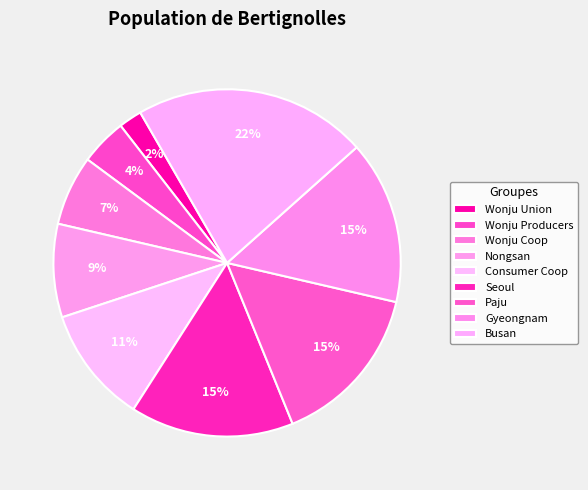

Is it true that Consumer Coop is 23% of the pie?

False